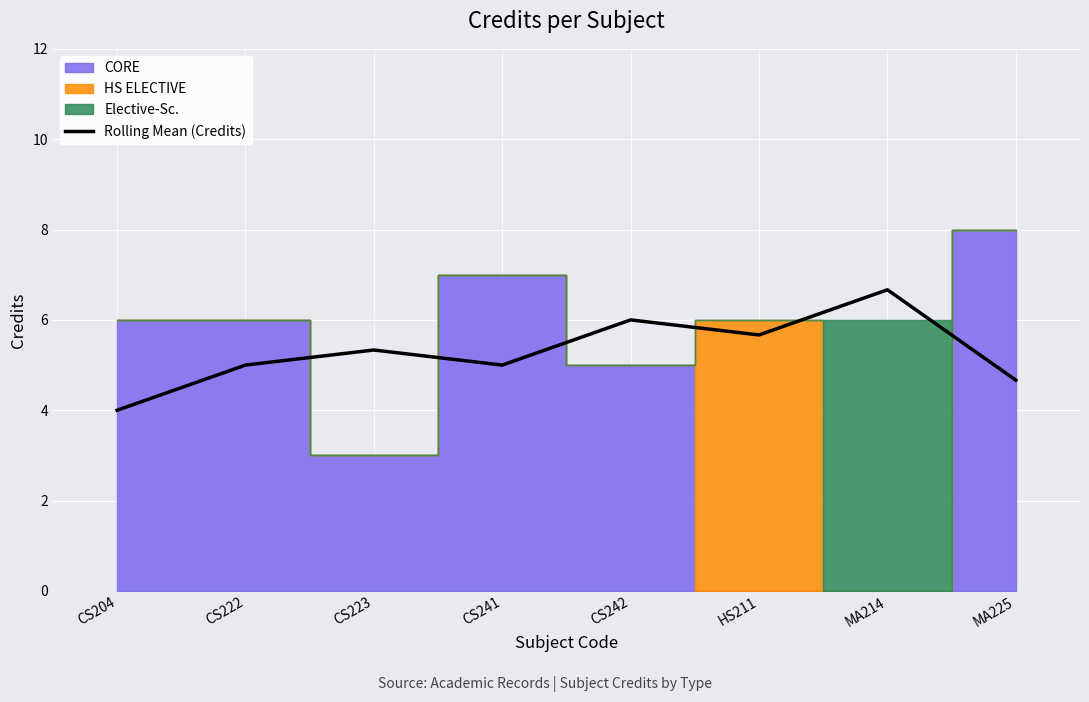

What value does the data have at CS242?

6.0